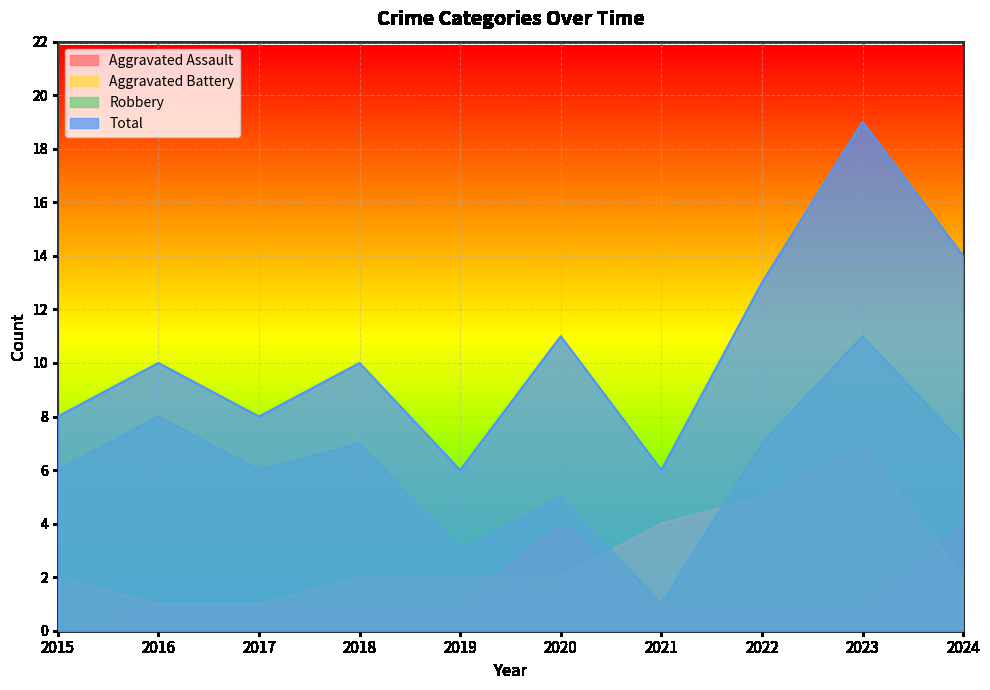

What is the average value of the Aggravated Battery series?

3